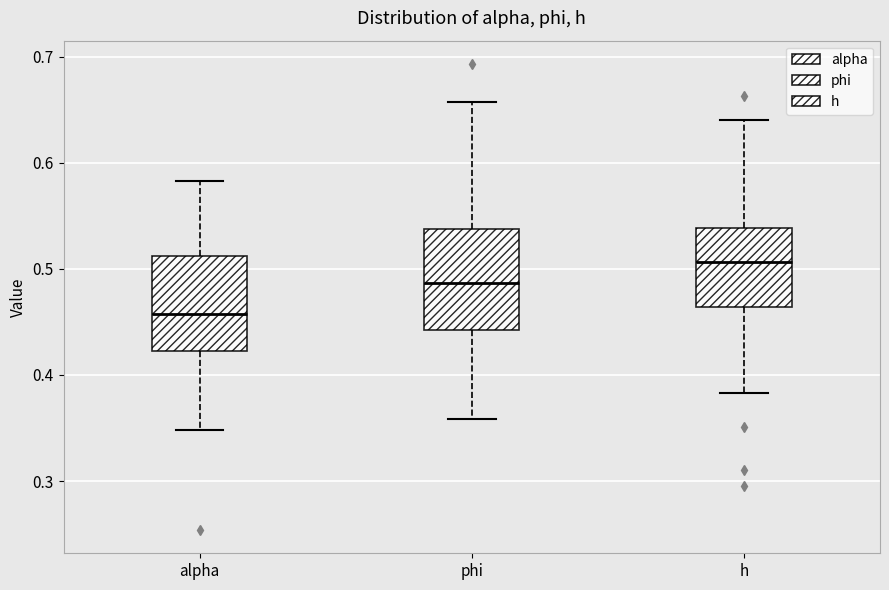

Which box's median line is the lowest?

alpha